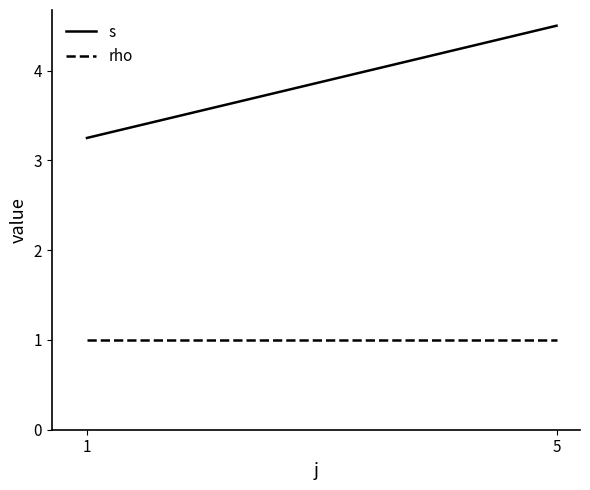

The value of s at 5 is 1.5. True or false?

False